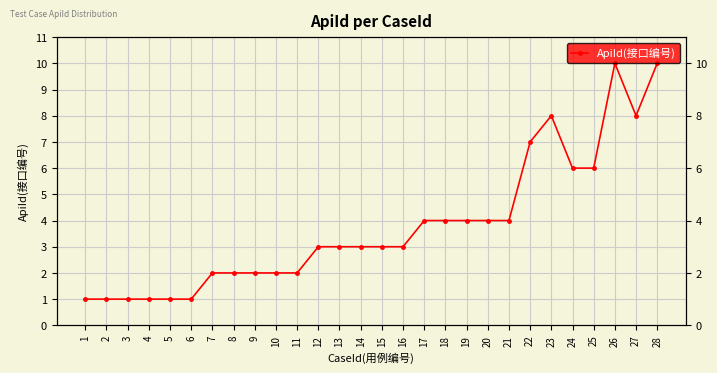

At which category does the data reach its first local valley?

27